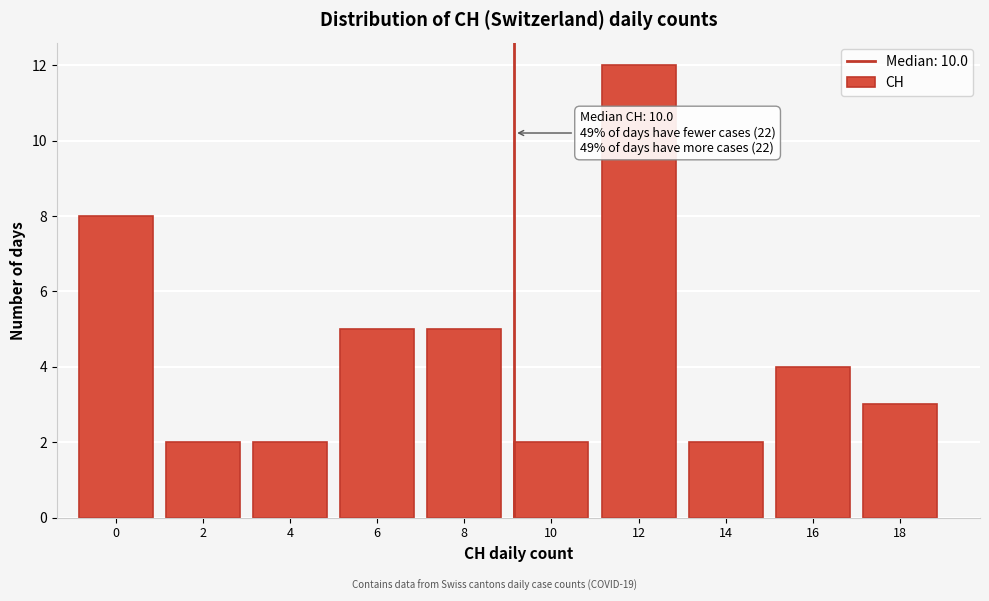

Reading left to right, what are all the values shown in this chart?

8	2	2	5	5	2	12	2	4	3